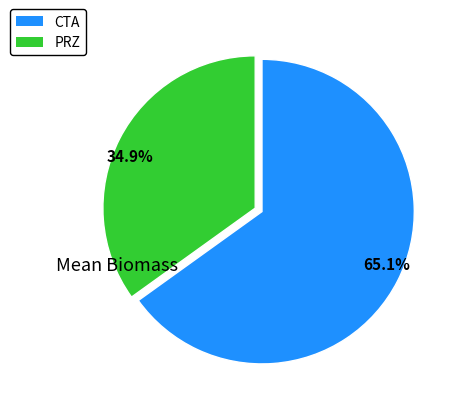

Does any single category account for the majority?

Yes